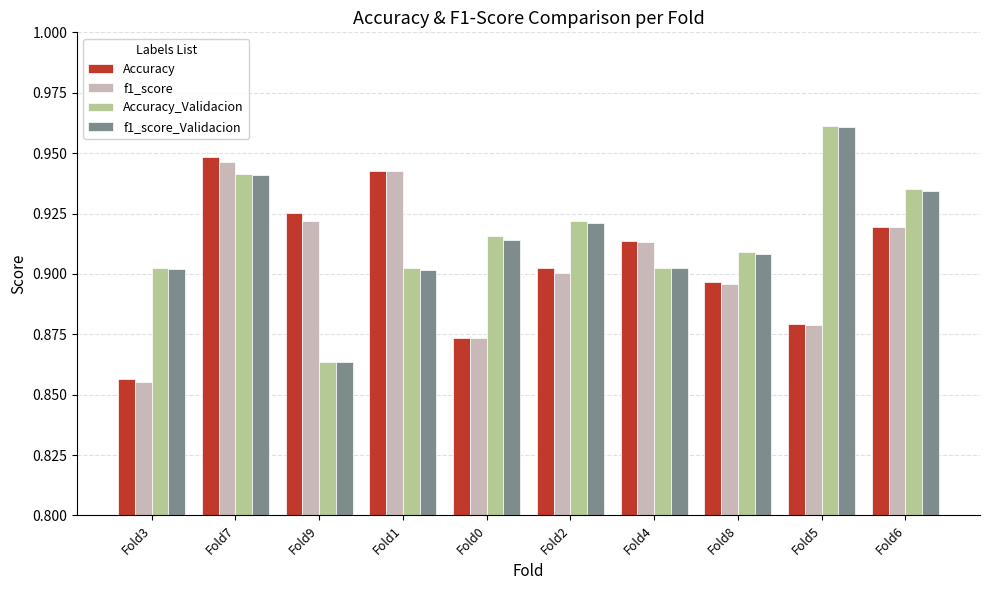

Does the chart contain any negative values?

No